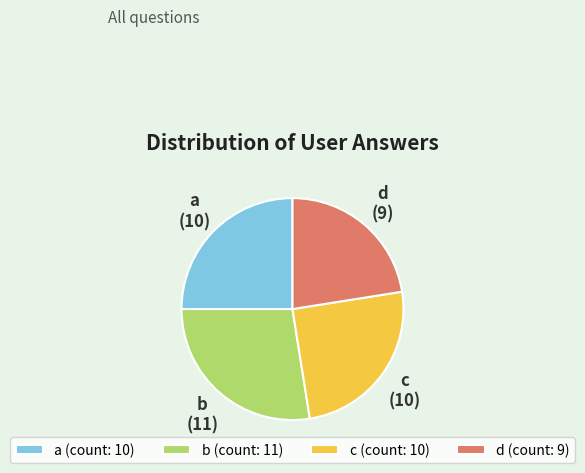

Combined, do c and b account for over 50%?

Yes